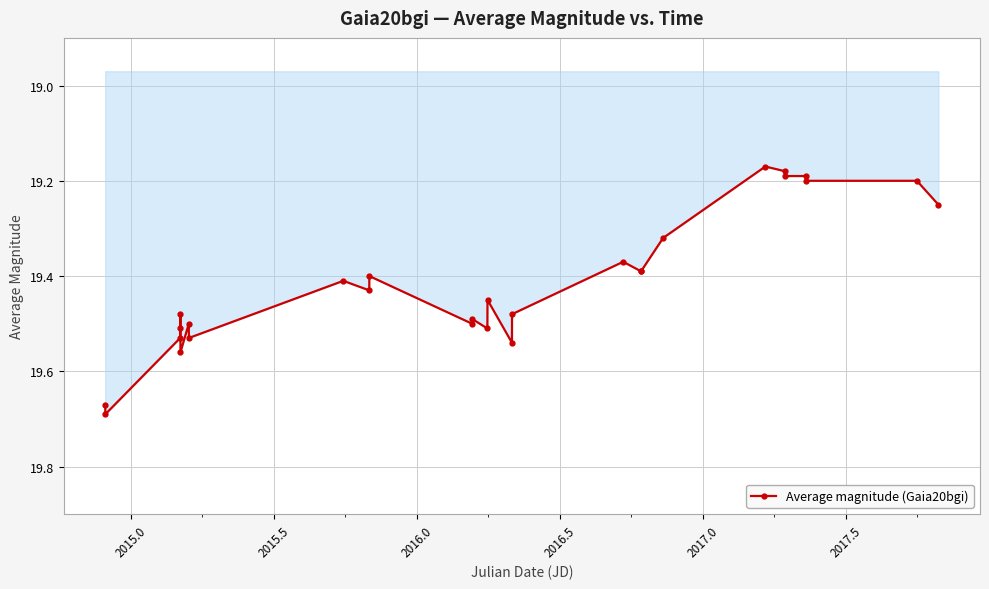

What is the difference between the maximum and minimum values?

0.5